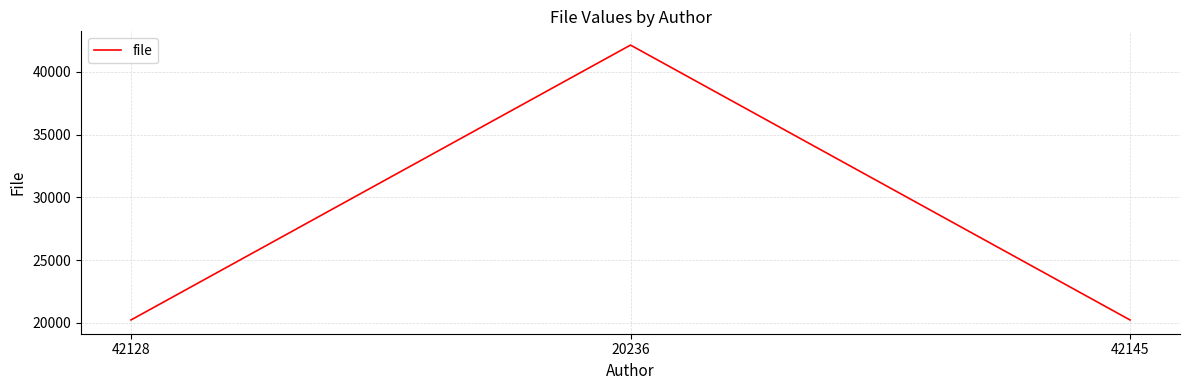

What is the sum of all values?

82600